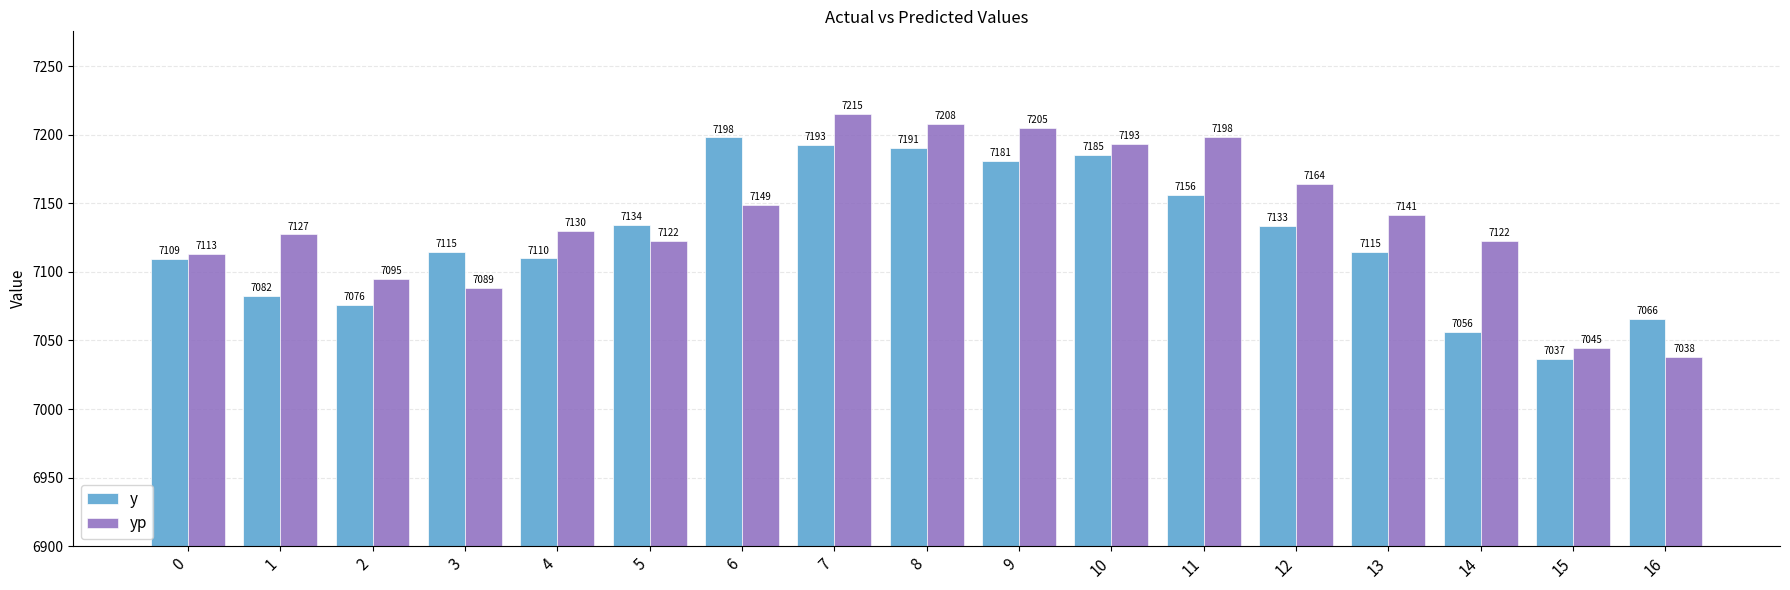

List the series in order of their overall mean, lowest first.

y, yp